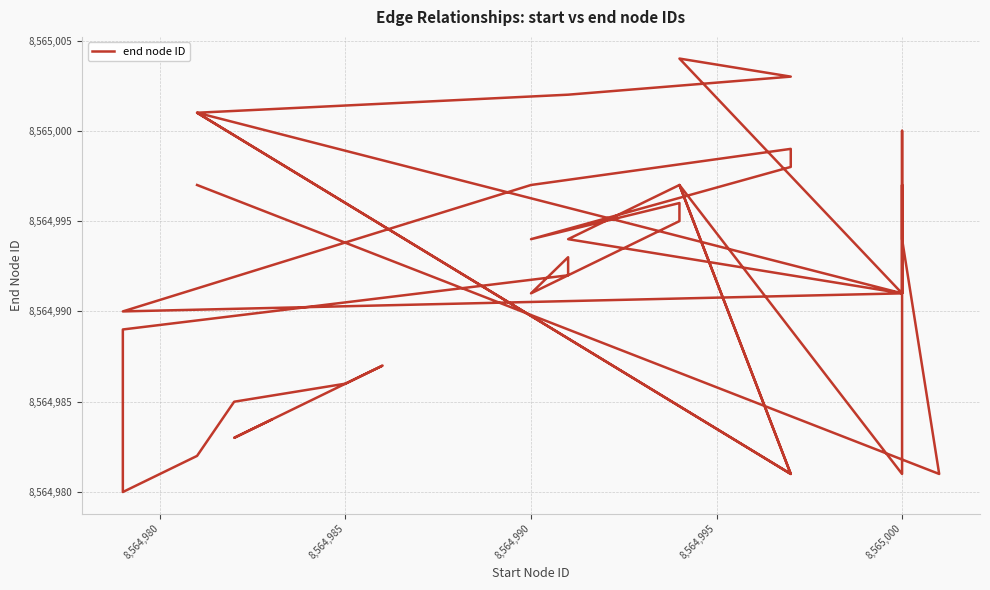

Reading left to right, what are all the values shown in this chart?

8564984	8564983	8564987	8564986	8564985	8564982	8564981	8564980	8564988	8564989	8564992	8564993	8564991	8564995	8564996	8564994	8564998	8564999	8564997	8564990	8564991	8564994	8564997	8564981	8565001	8565002	8565003	8565004	8564991	8564994	8564997	8564981	8564997	8564981	8565001	8564991	8565000	8564994	8564981	8564997